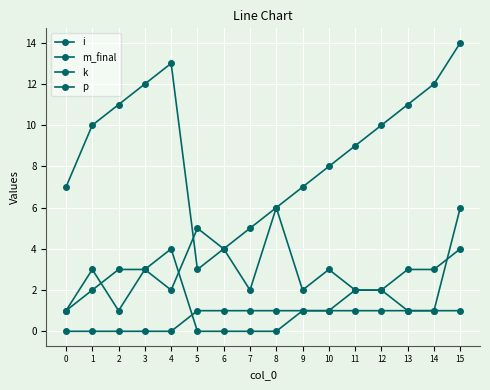

How many data points does each series have?

16